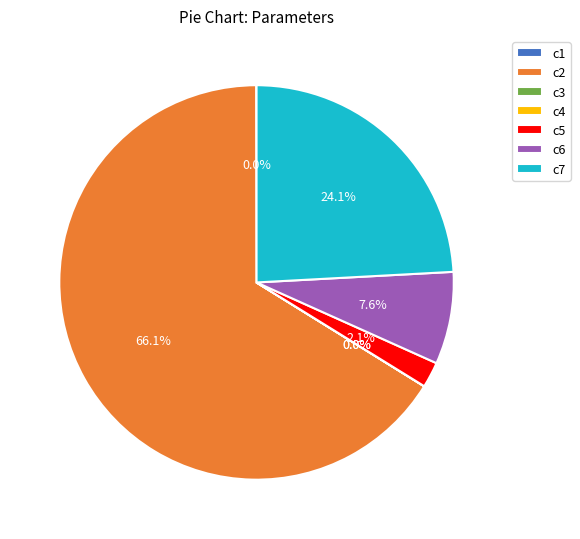

Which slice is the largest?

c2